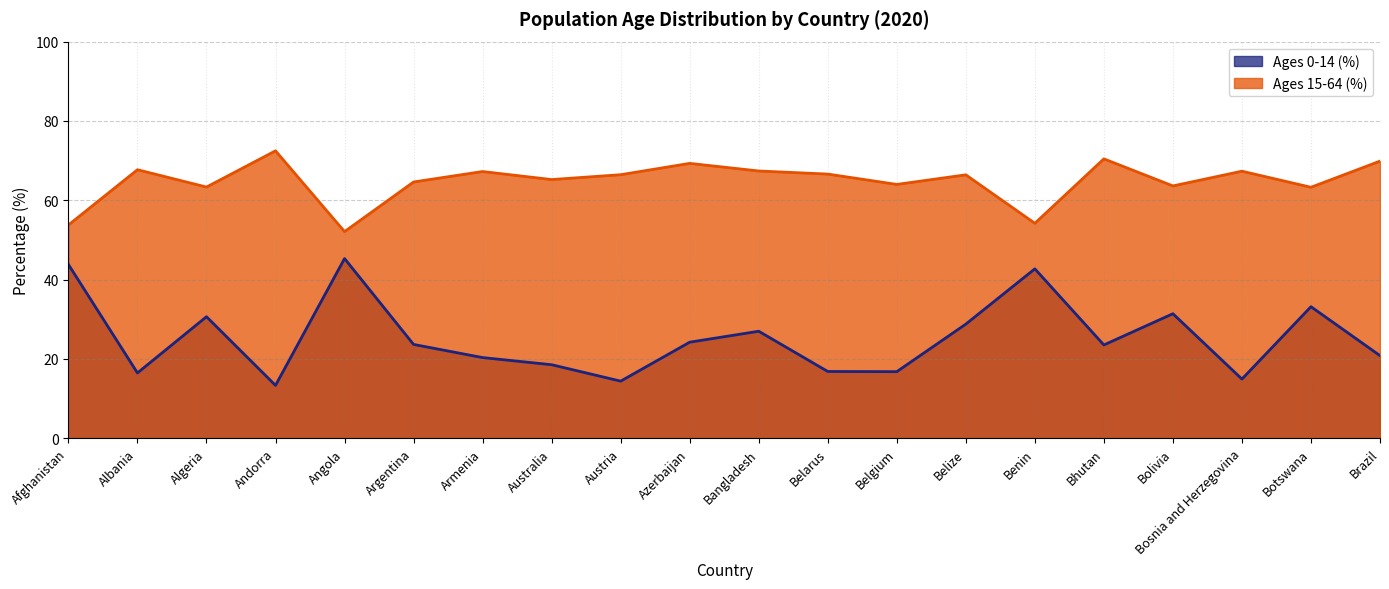

What is the maximum value for Ages 0-14 (%)?

45.3